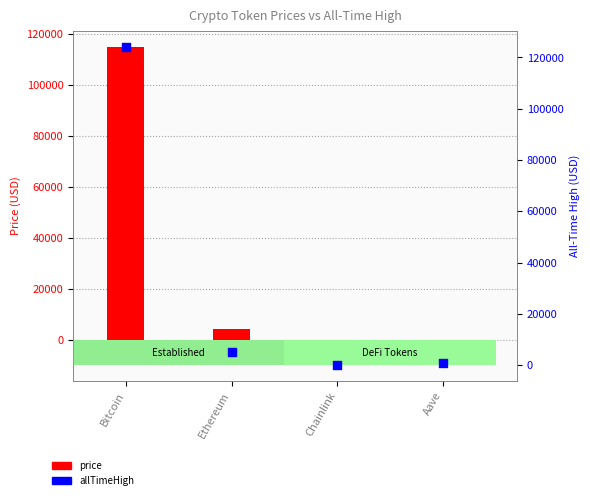

Which series reaches the maximum Y coordinate?

allTimeHigh